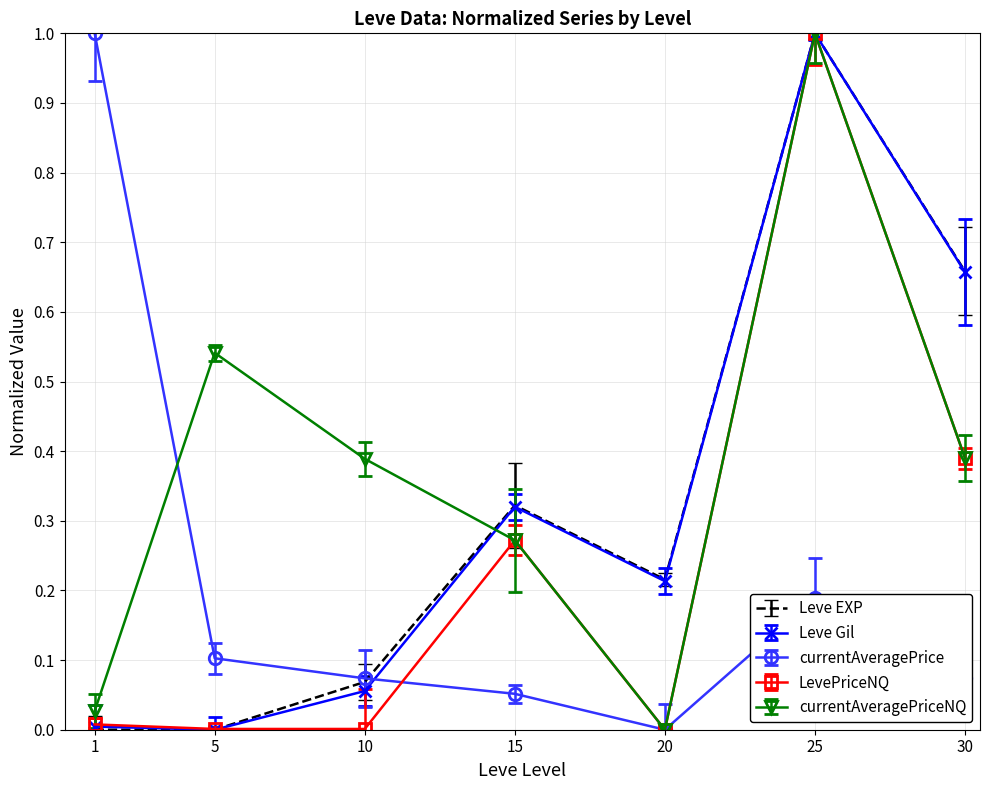

What is the total value across all series at 15?

1.2